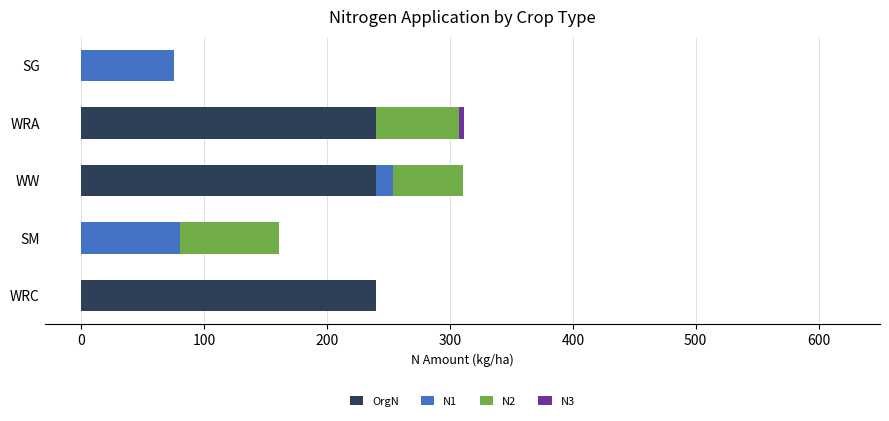

The OrgN series shows 240.0 at WRA. True or false?

True